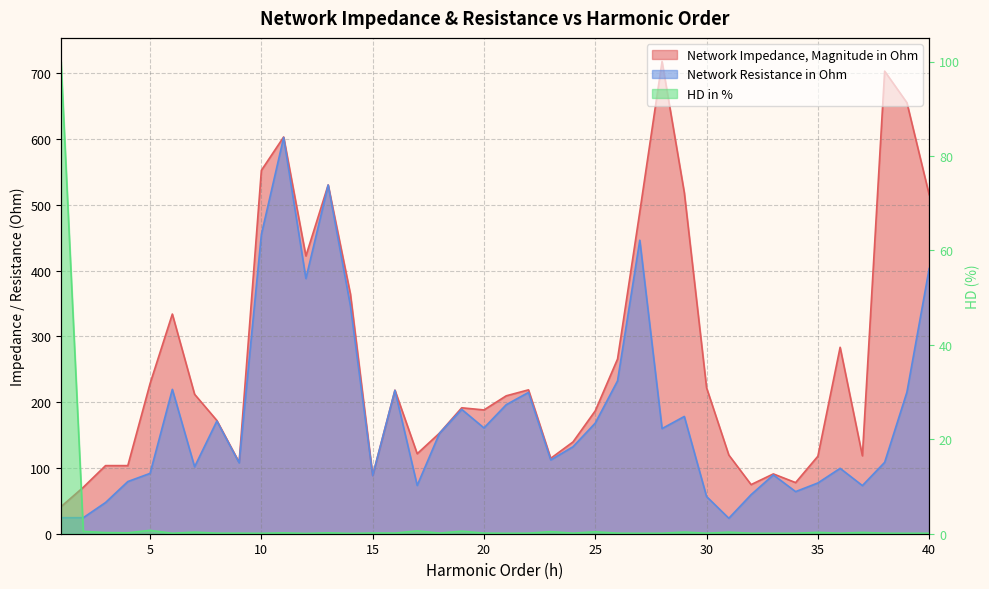

How many intersections are there between HD in % and Network Resistance in Ohm?

1